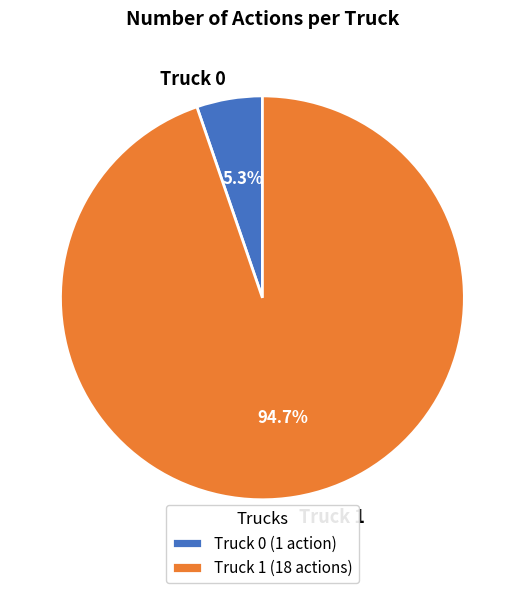

Rank the categories by value from lowest to highest.

Truck 0, Truck 1